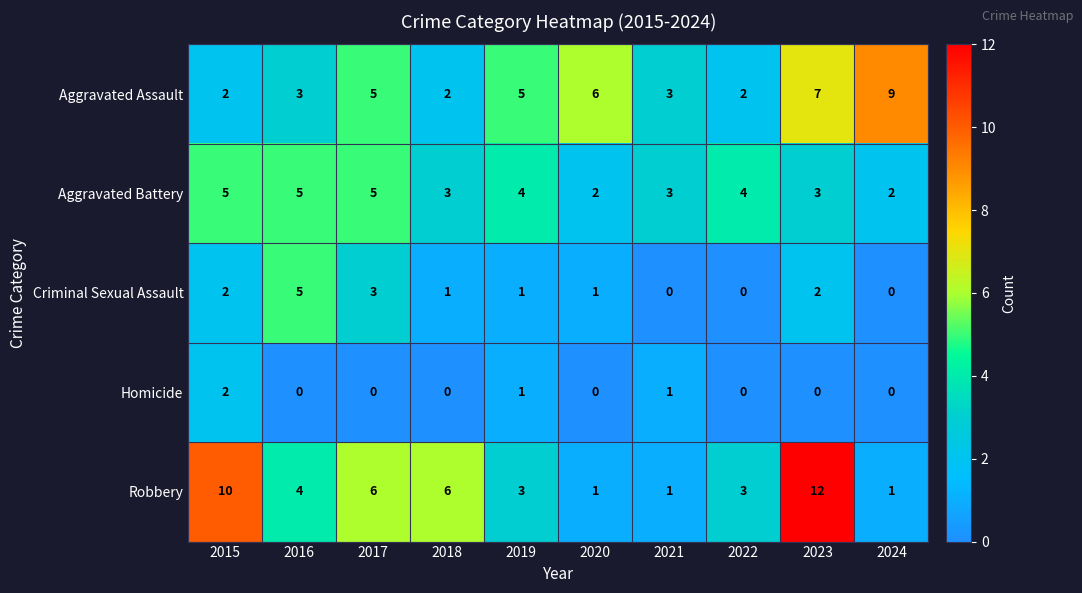

True or false: Homicide has a value of -1 at 2018.

False